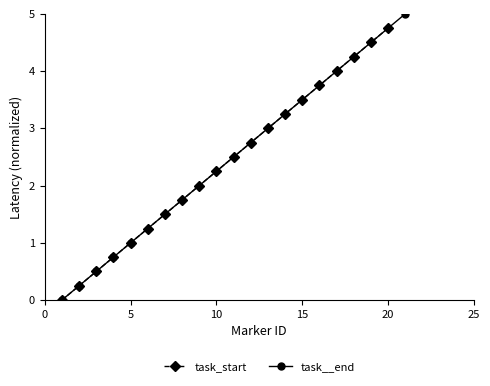

At which label does task_start reach its peak?

20